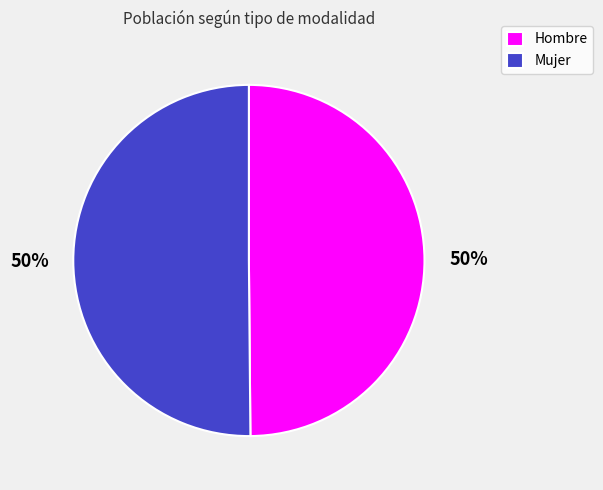

To the nearest percent, what portion does Mujer represent?

50%